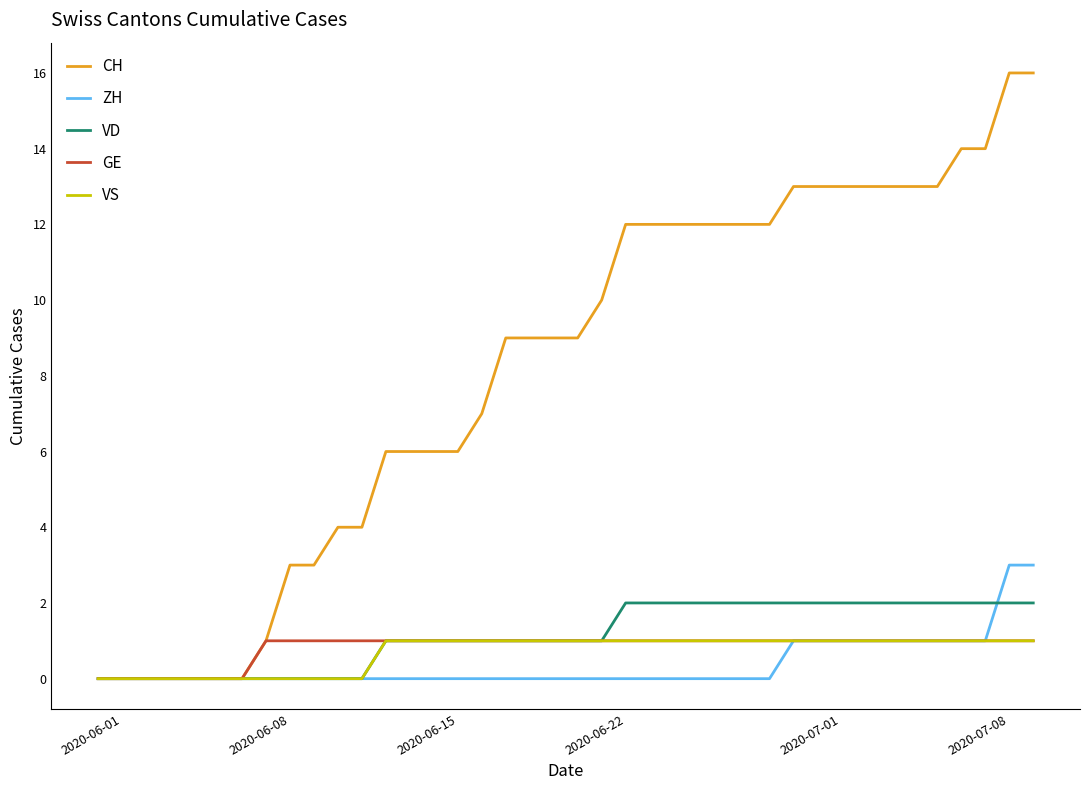

Which series has the largest range (max minus min)?

CH